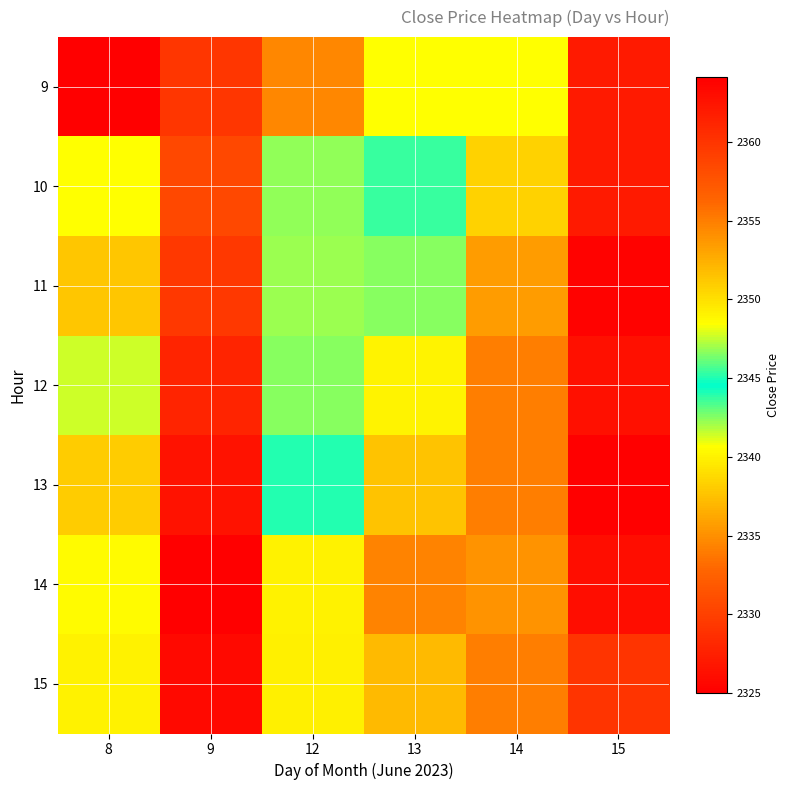

What is the difference between the highest and lowest values at 8?

16.4